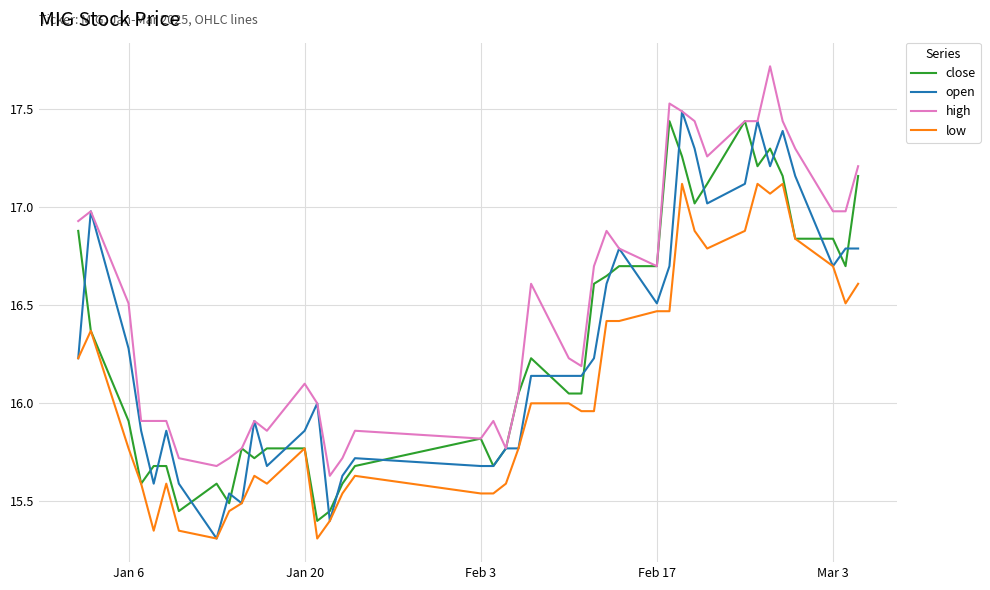

What is the difference between the maximum and second lowest values in the open series?

2.1